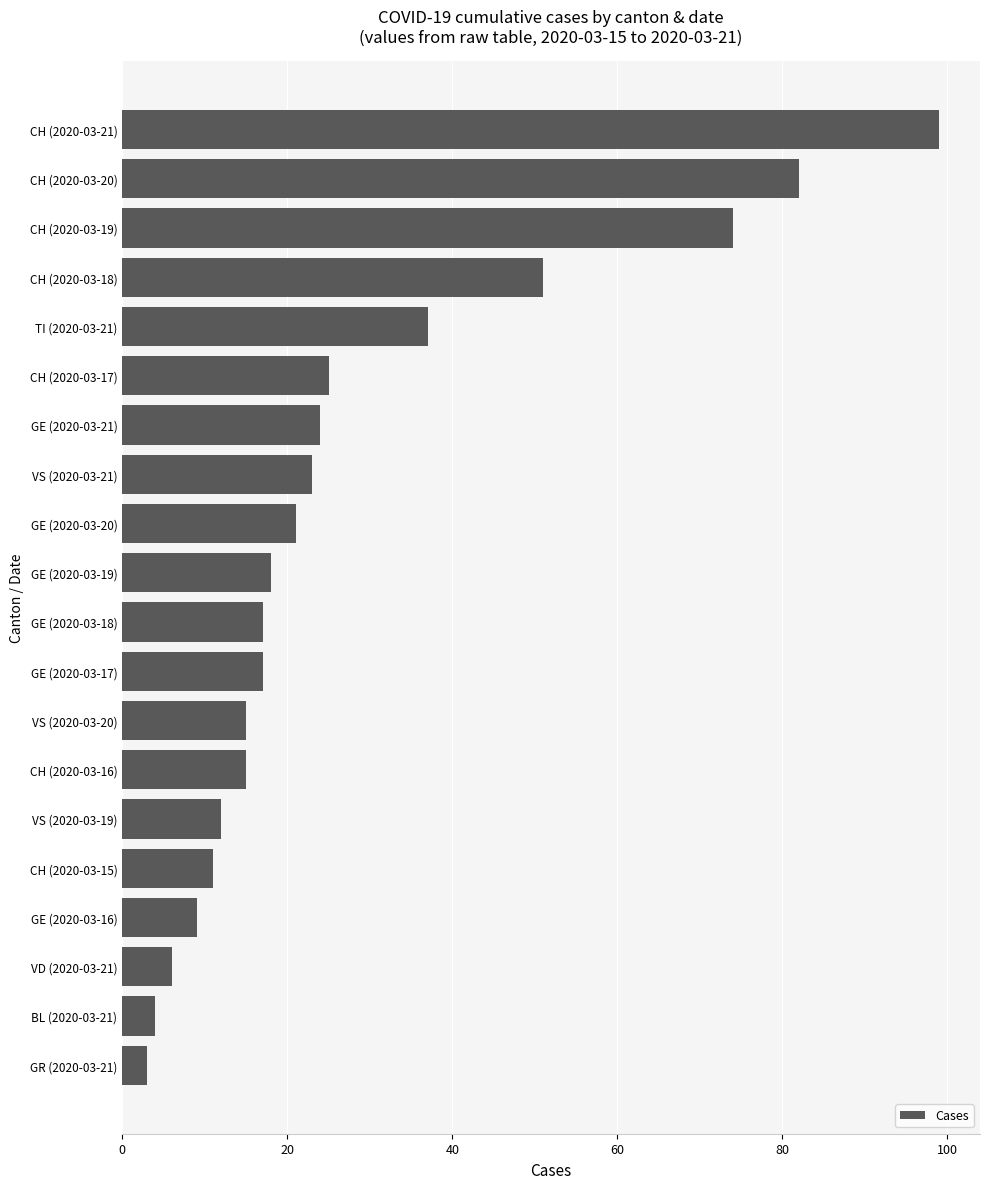

What is the average value?

28